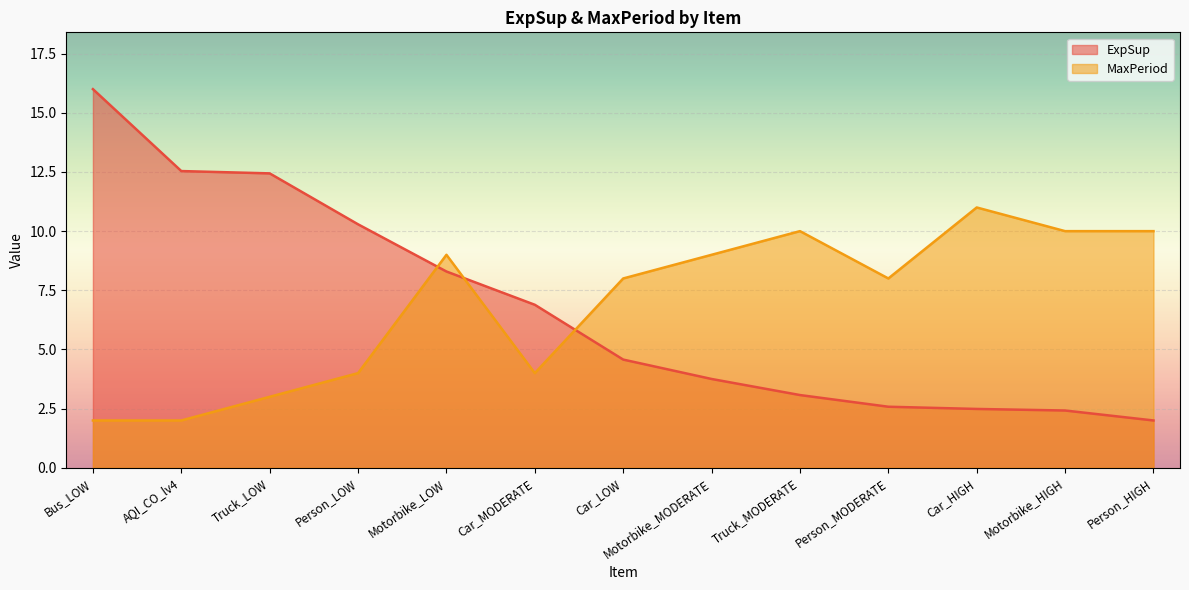

At how many categories does at least one series exceed 8?

10